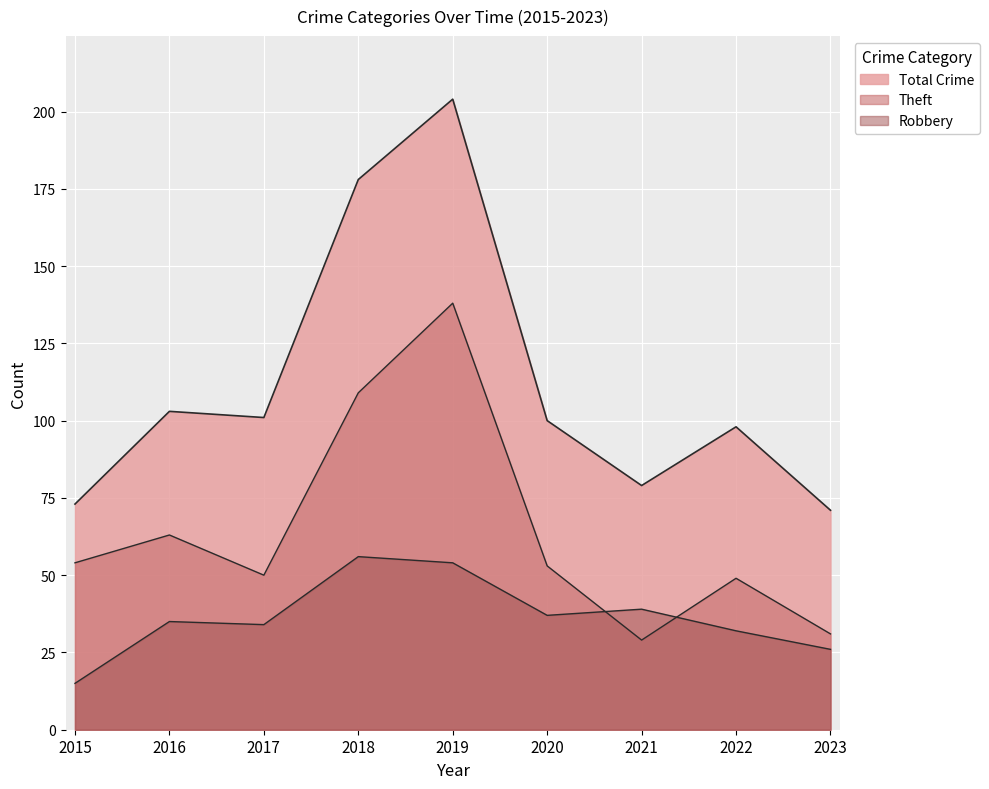

Which category has the highest value in the Total series?

2019